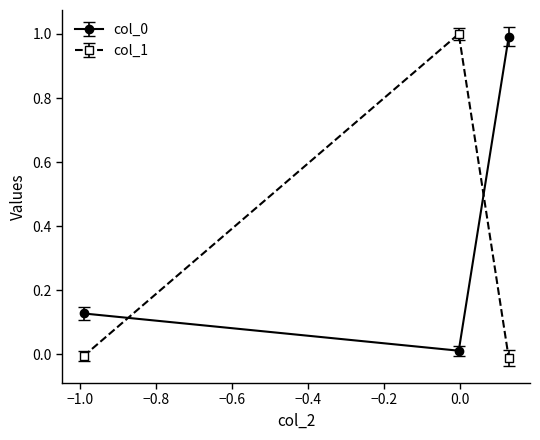

What is the difference between the maximum and minimum values in the col_0 series?

1.0